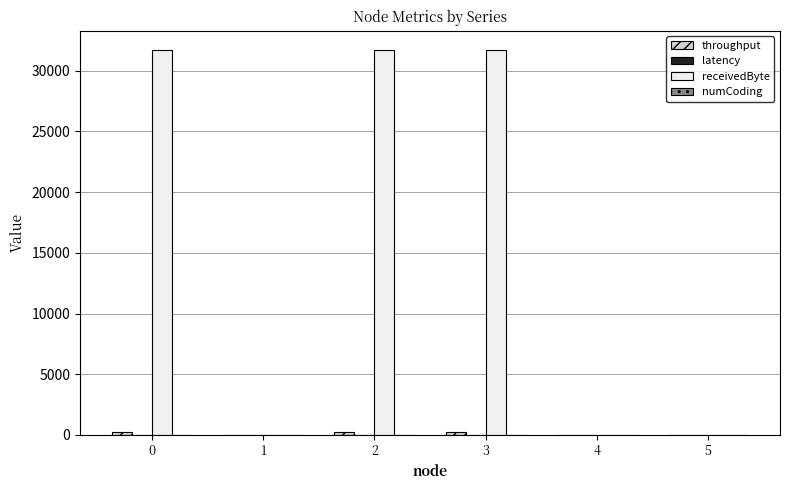

Which series has the largest total across all categories?

receivedByte